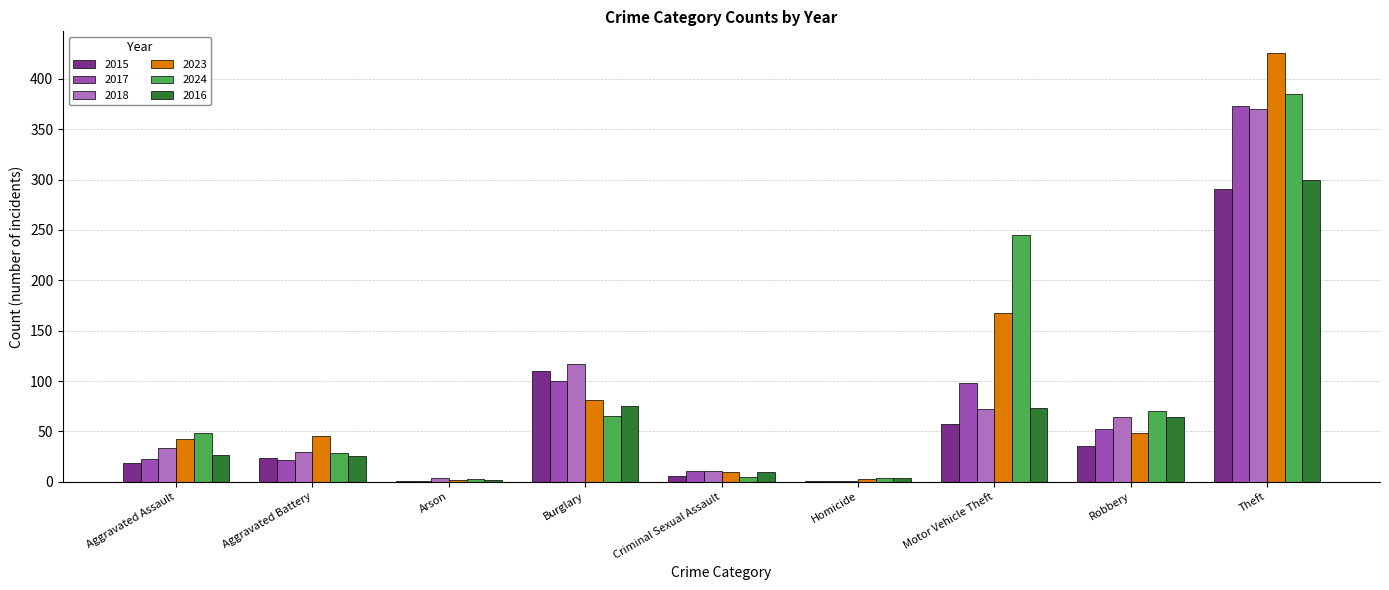

At which category is the sum across all series the highest?

Theft